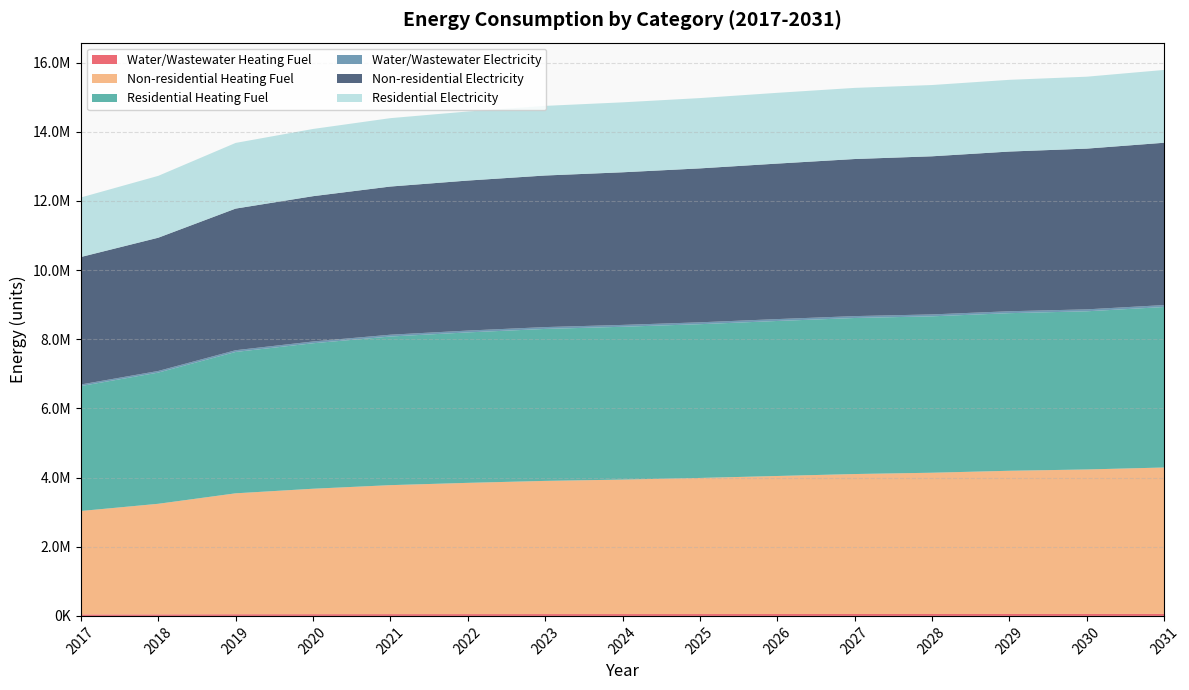

Reading left to right, transcribe all the data shown in this chart.

Water/Wastewater Heating Fuel: 41094.5	43782.4	47859.3	49586.1	50940.4	51772.7	52477.4	52904.7	53455.1	54114.4	54750.0	55122.9	55792.8	56181.7	57018.7
Non-residential Heating Fuel: 2992592.8	3197983.5	3496733.7	3627436.9	3730132.3	3795483.9	3851499.5	3888843.3	3935523.0	3991538.7	4047554.3	4084898.1	4140913.8	4178257.5	4234273.2
Residential Heating Fuel: 3612262.1	3793606.3	4087537.7	4206826.2	4297506.4	4350538.4	4393966.0	4418646.4	4446101.1	4482313.3	4511695.2	4522381.3	4557130.7	4573492.2	4640519.7
Water/Wastewater Electricity: 45394.8	47299.7	50260.0	51495.1	52463.8	53049.8	53543.5	53828.8	54202.8	54651.2	55076.2	55307.9	55769.5	56018.9	56651.5
Non-residential Electricity: 3686163.0	3852727.5	4095003.1	4200998.7	4284280.9	4337278.7	4382705.4	4412989.9	4450845.4	4496272.1	4541698.8	4571983.2	4617409.9	4647694.4	4693121.0
Residential Electricity: 1721405.8	1788777.9	1899050.4	1943664.4	1977565.1	1997339.5	2013521.1	2022664.0	2032797.9	2046254.5	2057109.1	2060941.4	2073931.6	2079997.8	2105401.0